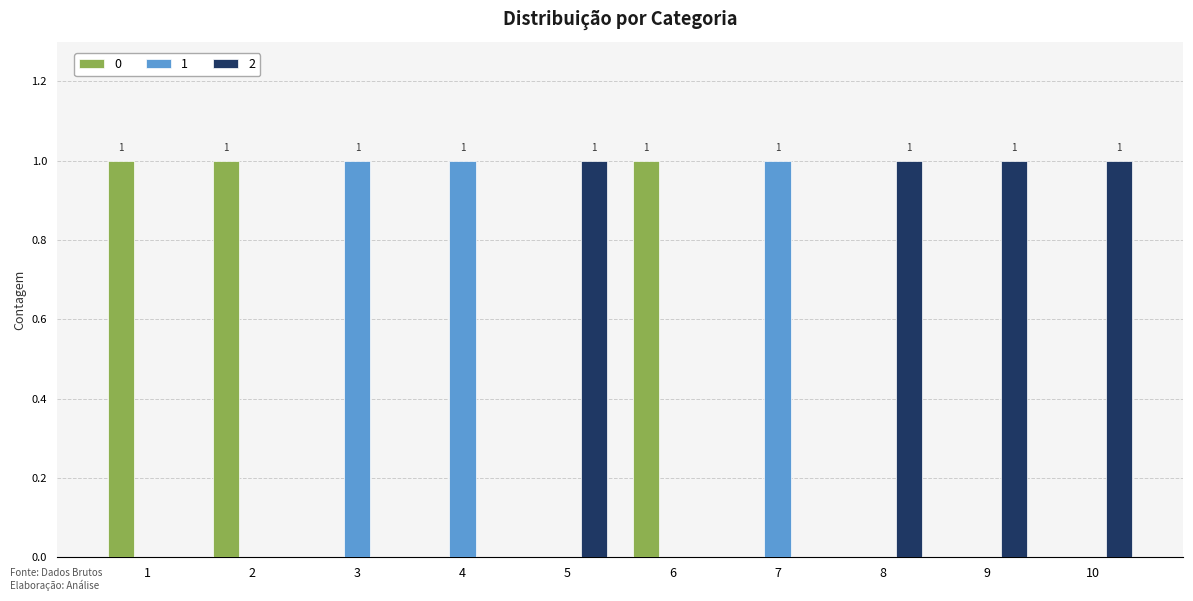

What are all the series names shown in the legend?

0, 1, 2